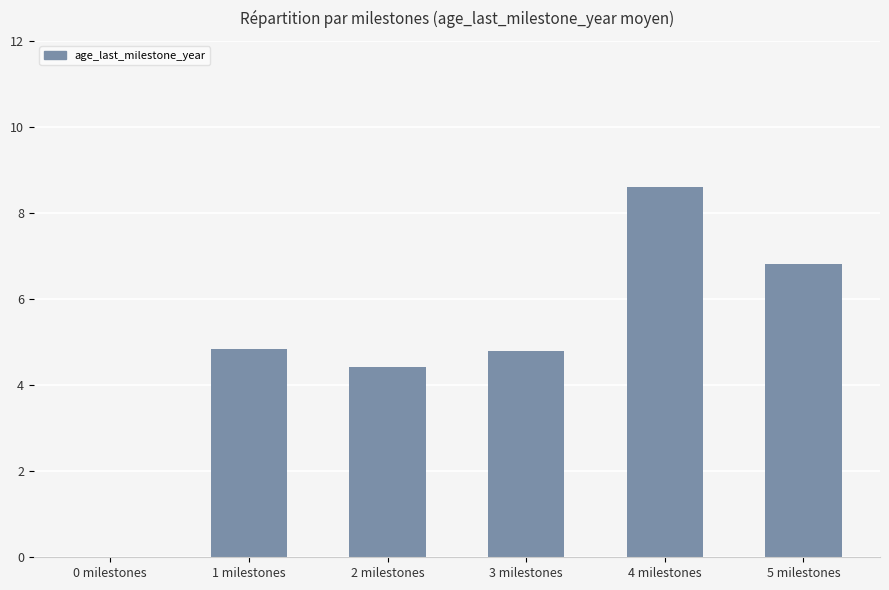

Reading left to right, transcribe all the data shown in this chart.

0 milestones=0.0	1 milestones=4.8	2 milestones=4.4	3 milestones=4.8	4 milestones=8.6	5 milestones=6.8